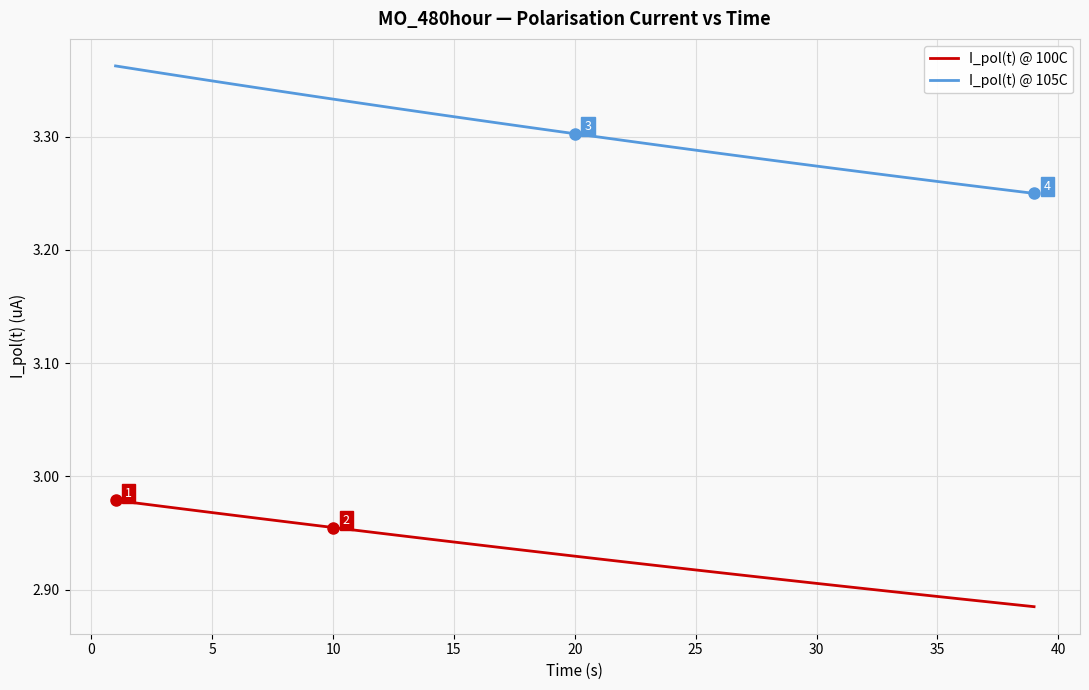

List the series in order of their overall mean, lowest first.

I_pol(t) @ 100C, I_pol(t) @ 105C